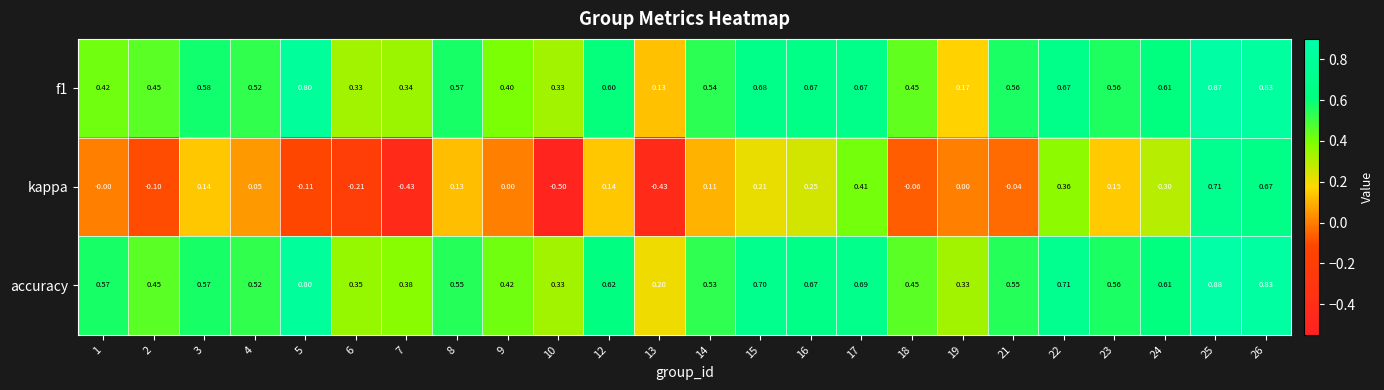

Which series has the largest range (max minus min)?

kappa